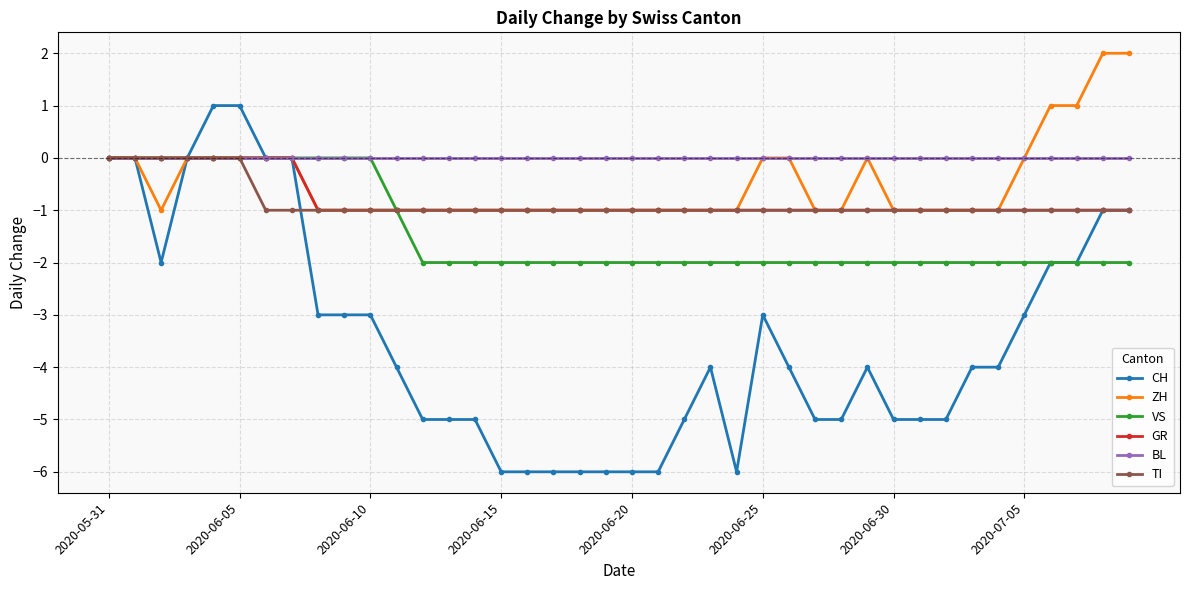

Does the chart display data point markers on the line(s)?

Yes